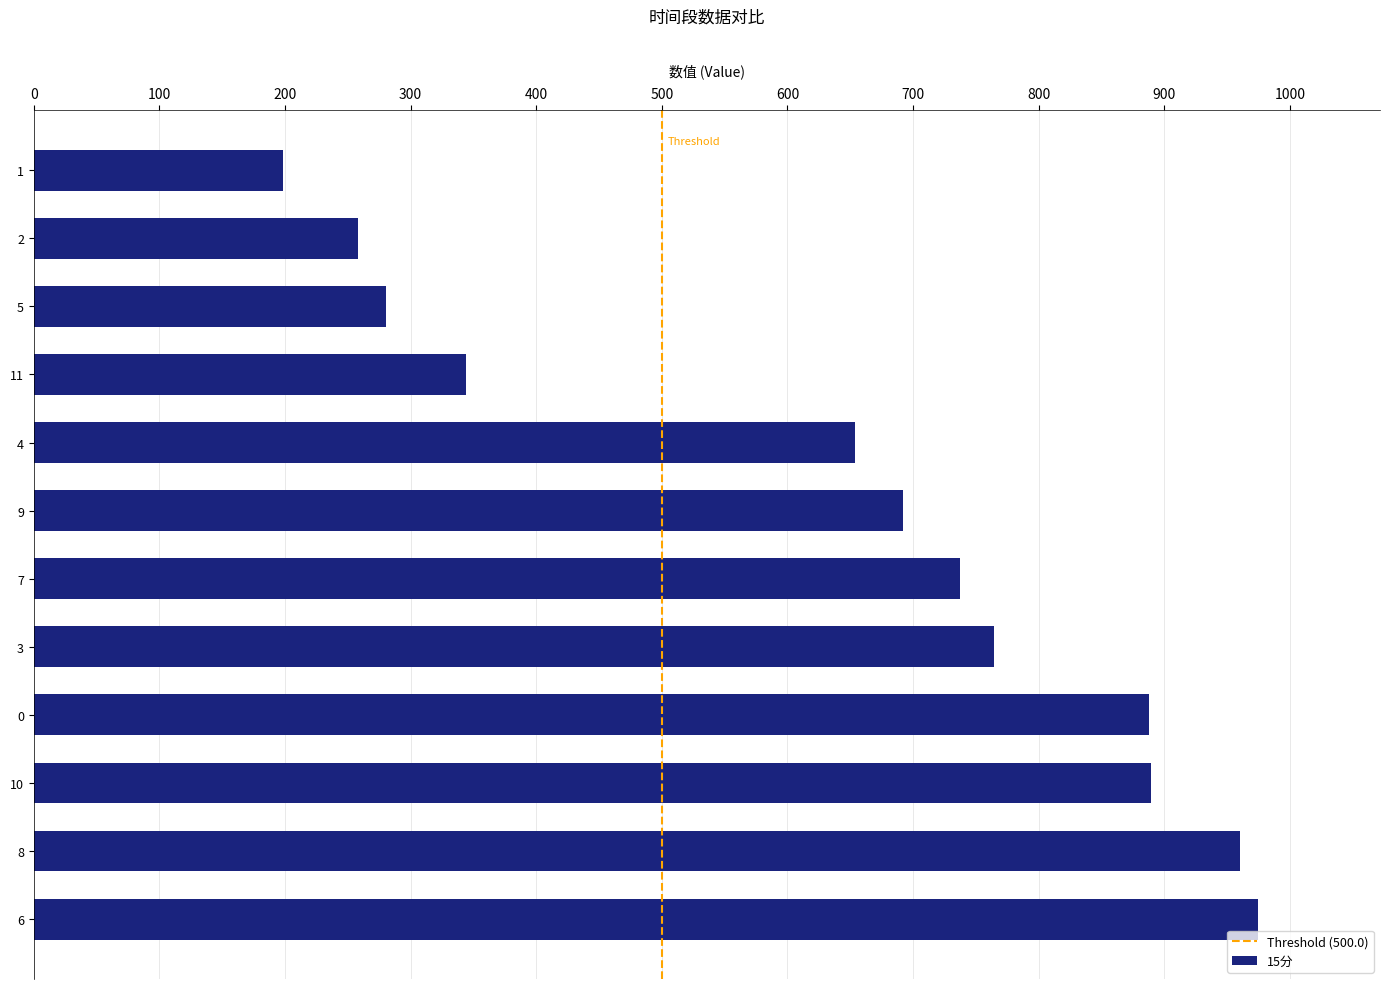

Approximately how many times larger is the value at 9 compared to 6?

0.7